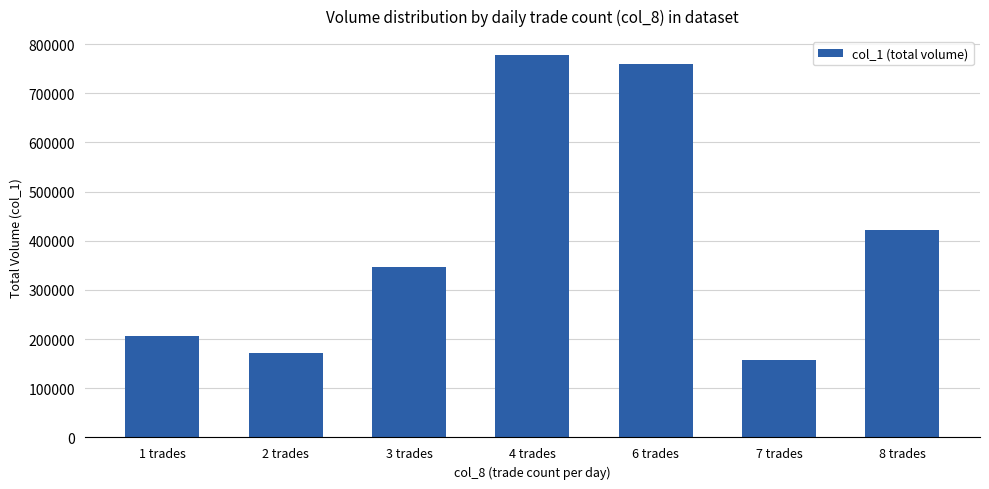

The value at 8 trades is 710262. True or false?

False